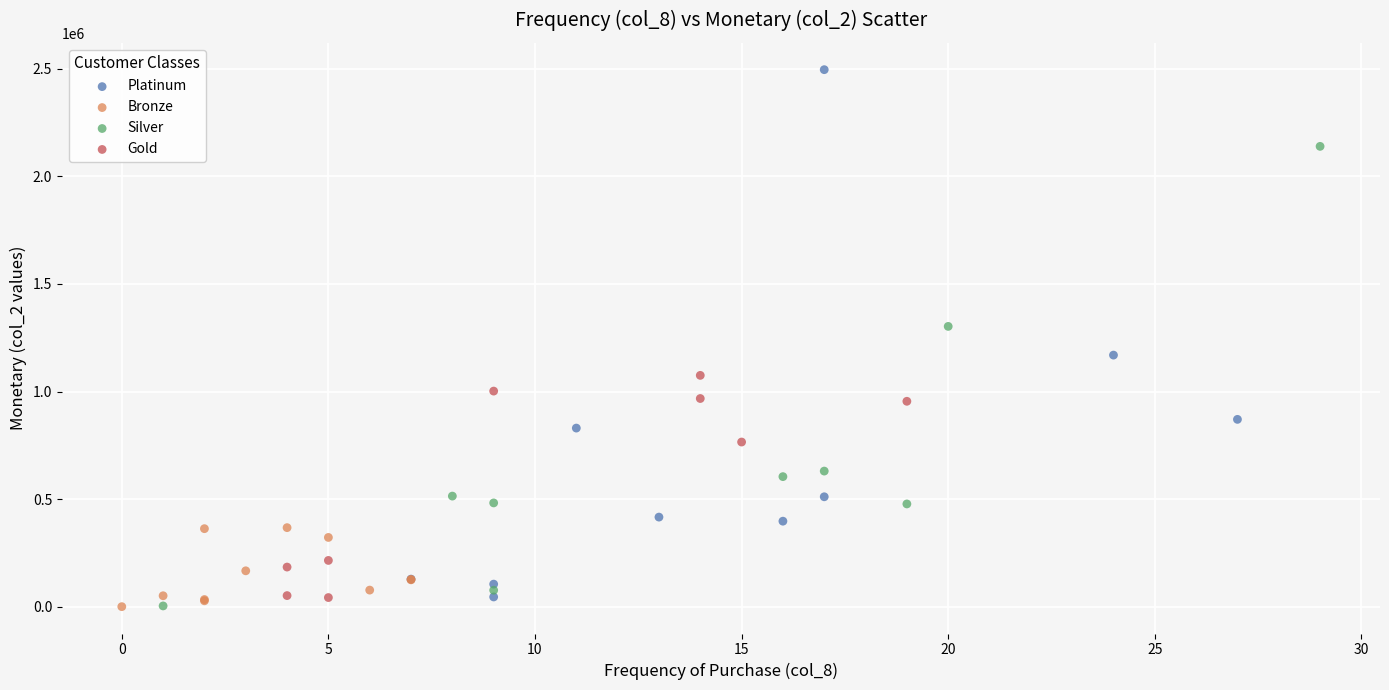

Which series contains the highest Y value?

Platinum